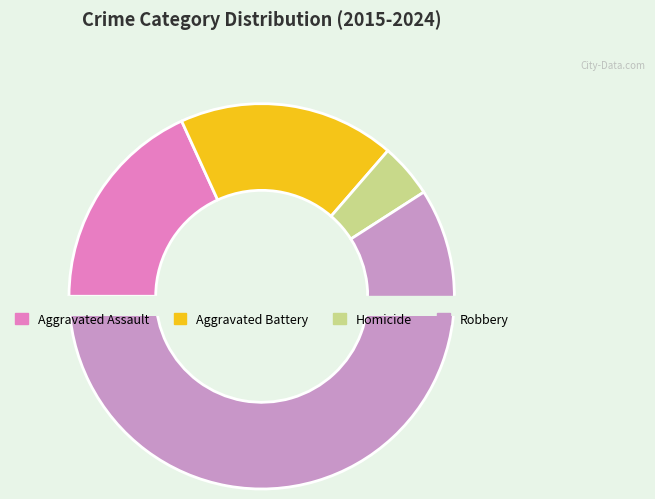

Count the number of slices in the pie.

4